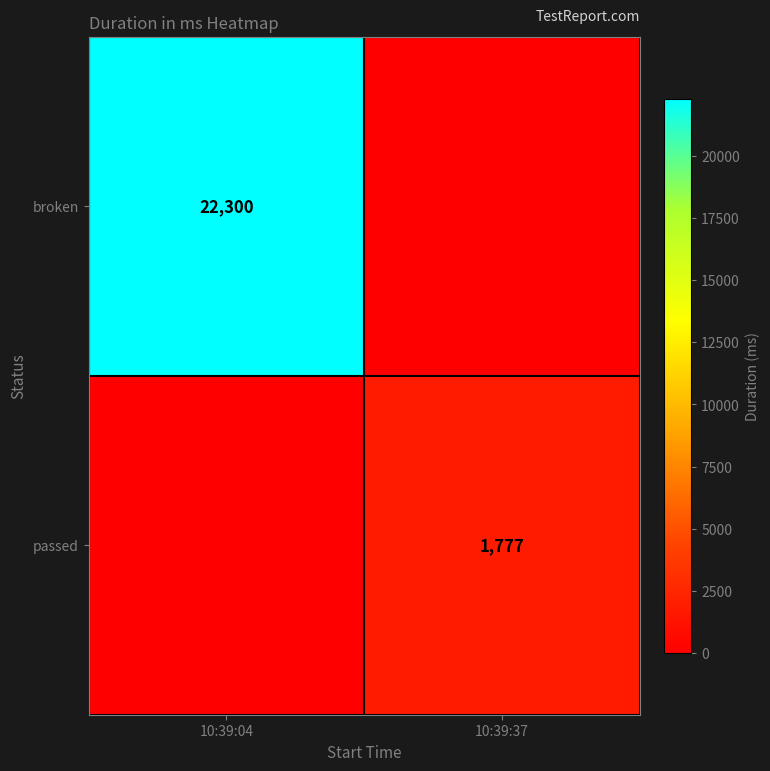

The passed series shows 2679 at 10:39:37. True or false?

False